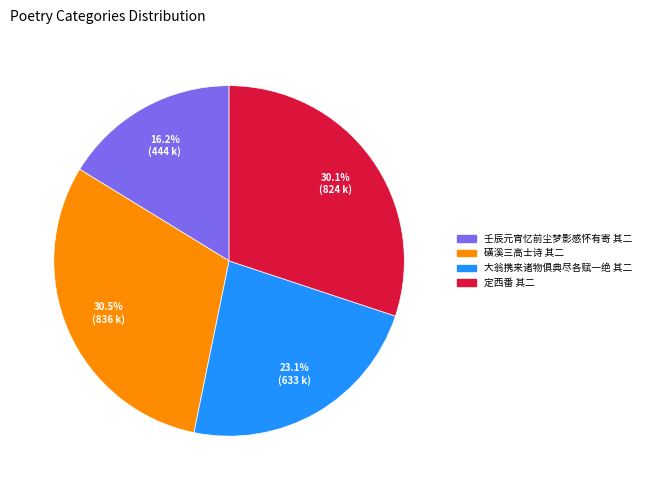

Which slice is the smallest?

壬辰元宵忆前尘梦影感怀有寄 其二